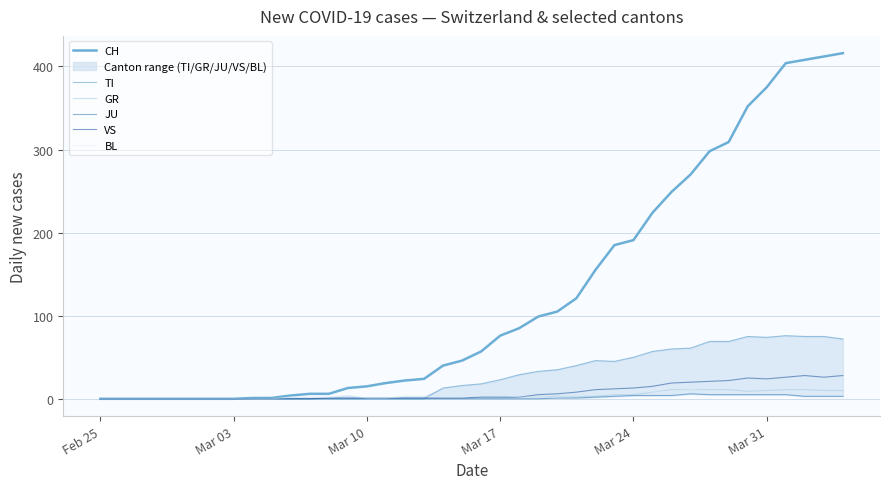

What is the highest value of the VS series?

28